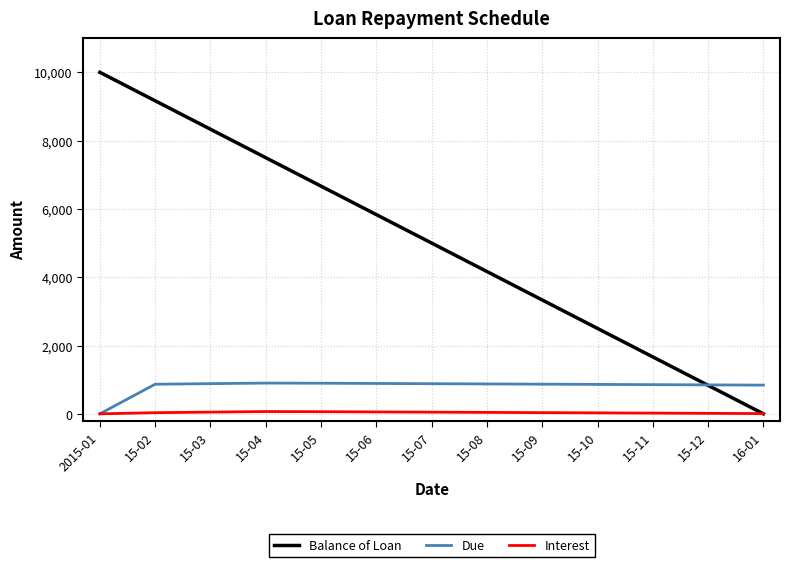

True or false: Balance of Loan has more than 2 interior local peaks.

False